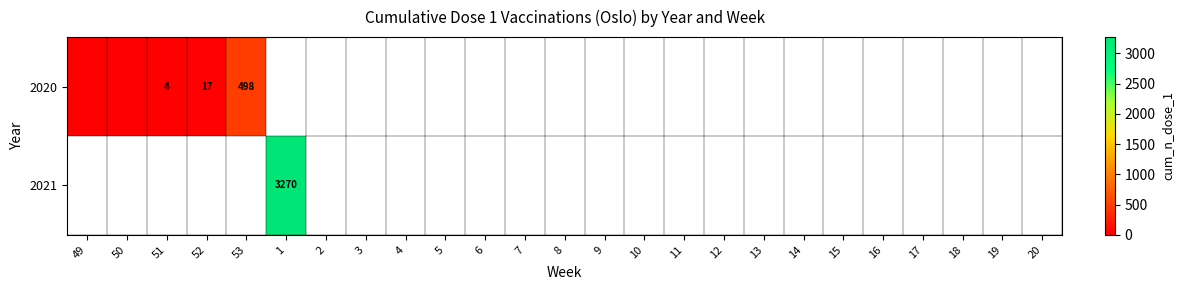

The 2020 series shows 498 at 53. True or false?

True